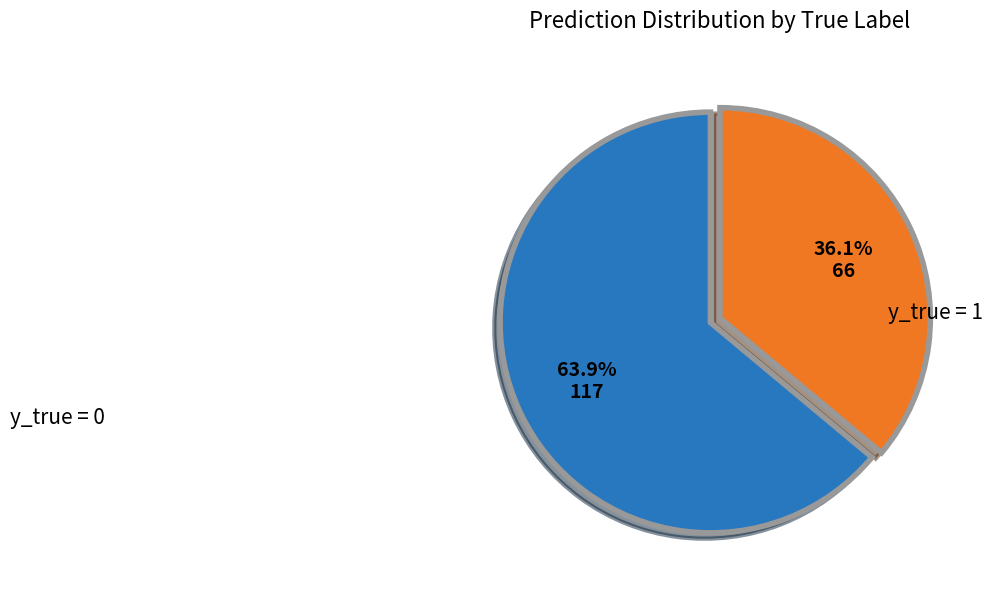

To the nearest percent, what percentage of the pie is y_true = 0?

36%